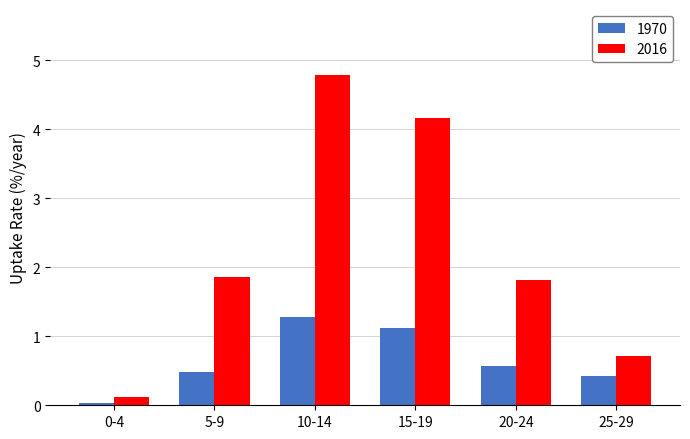

List the series in order of their overall mean, highest first.

2016, 1970